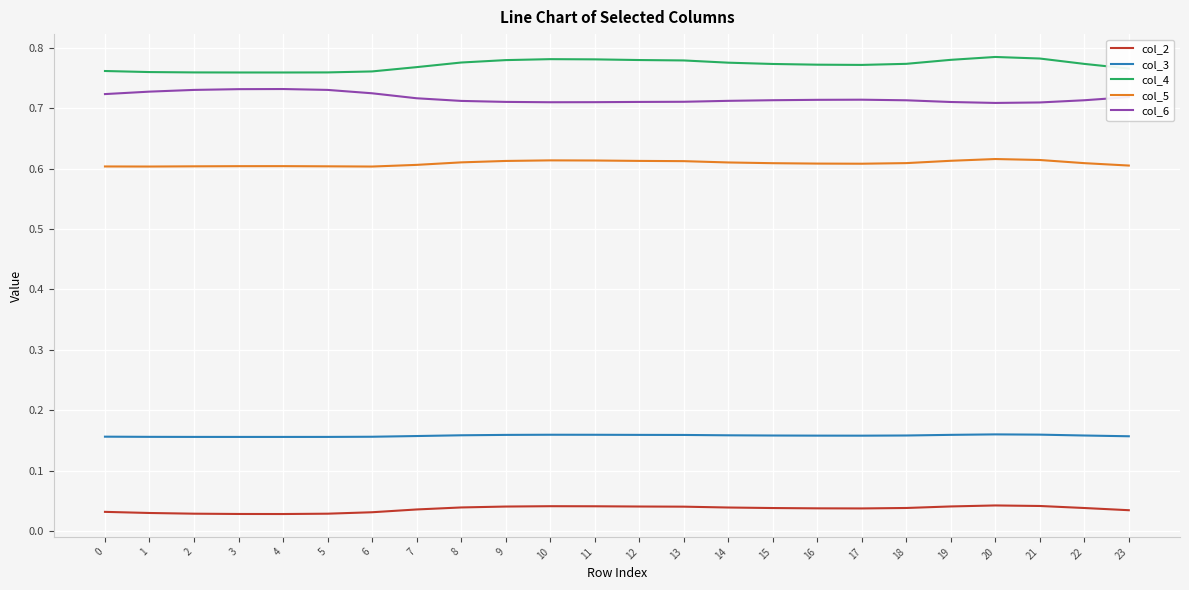

Count the col_6 values in the range 0 to 1.

24